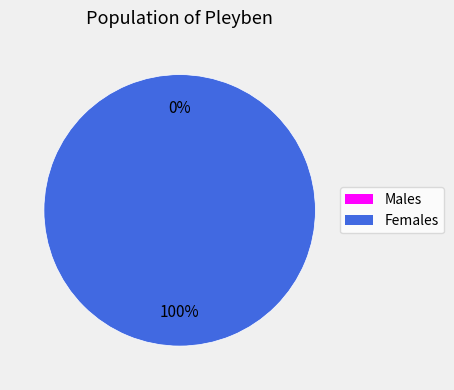

Which has a higher value, 0 or 1?

1